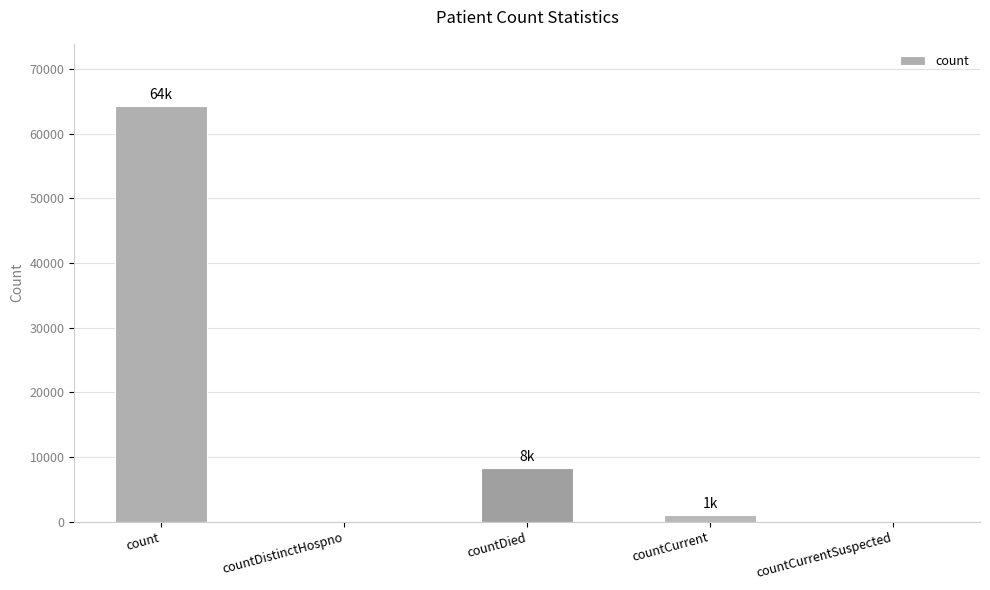

What is the average value?

14736